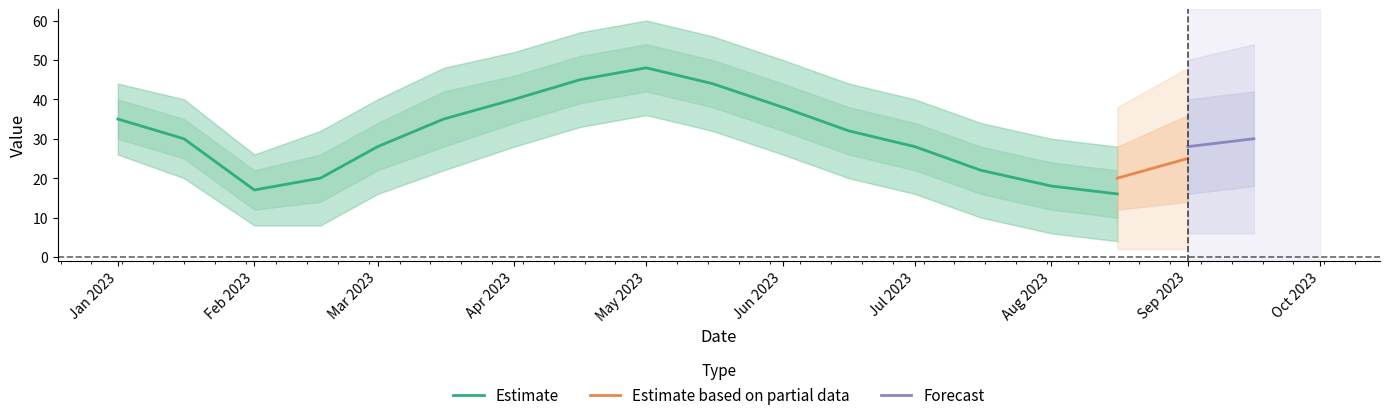

At which label does lower1 reach its minimum?

2023-08-16